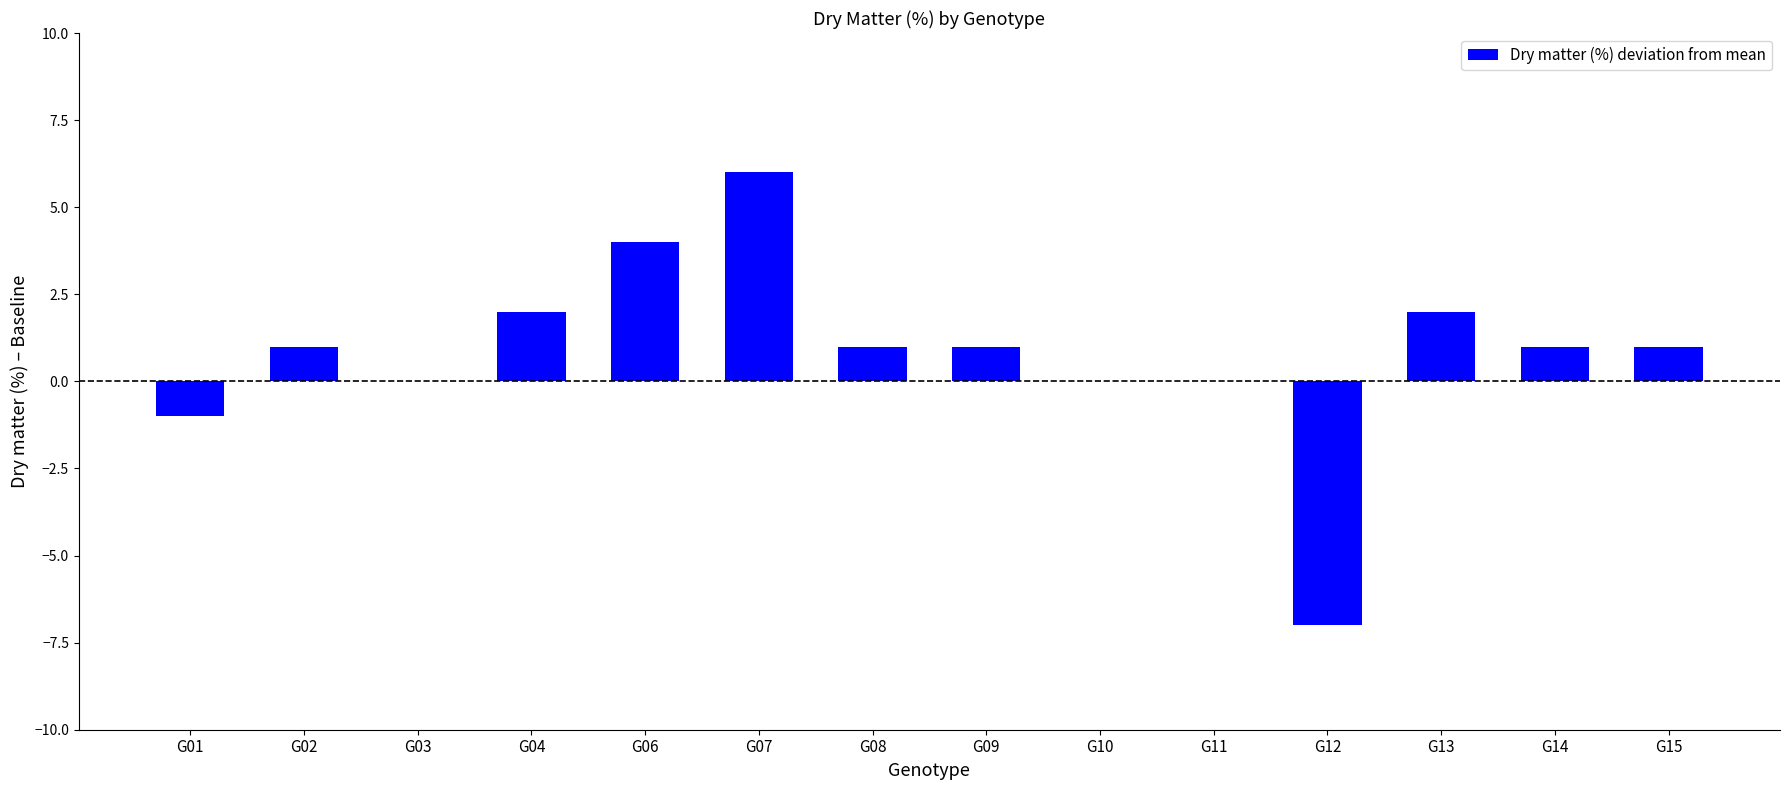

What is the average value?

1